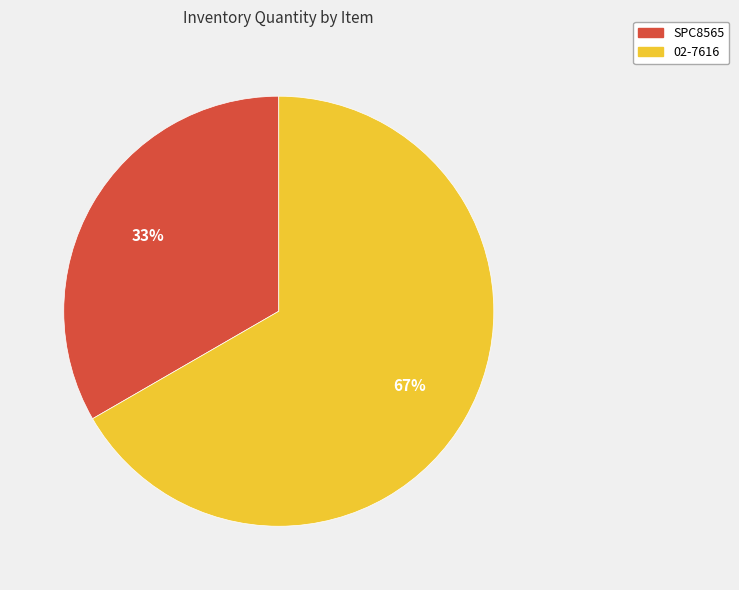

Rank the categories by value from highest to lowest.

02-7616, SPC8565